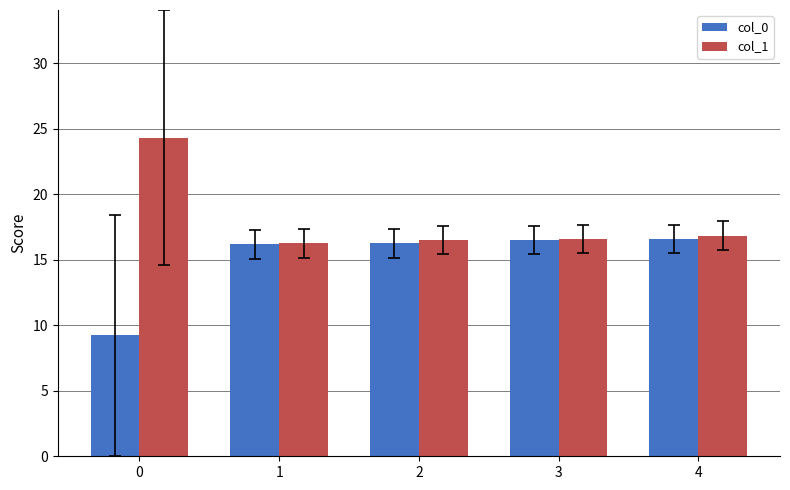

How many bars are there in each group?

2